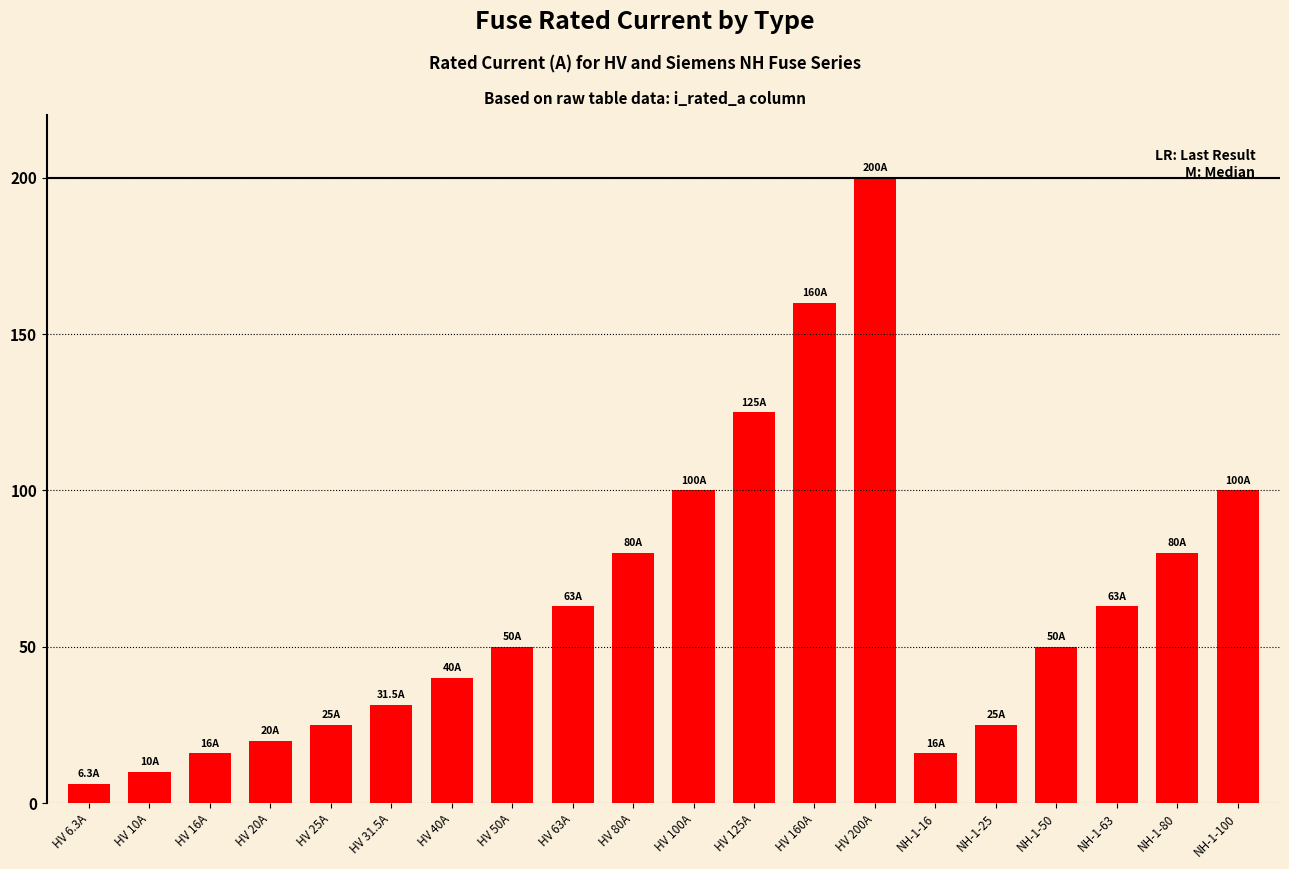

The value at HV 10A is 16.9. True or false?

False